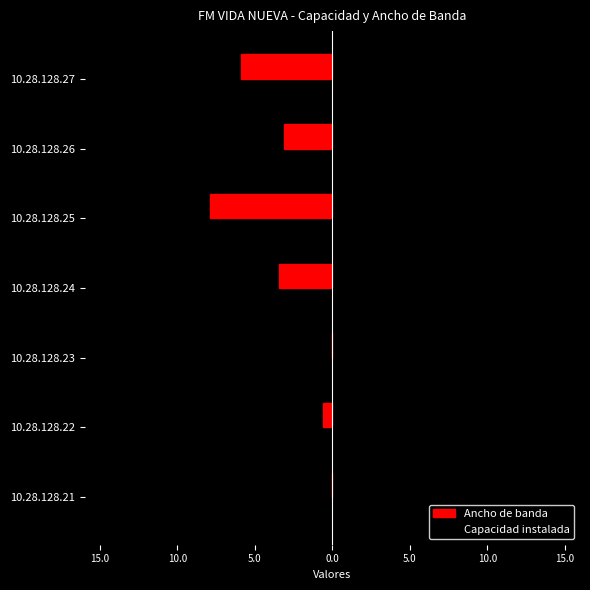

Reading left to right, what are all the values shown in this chart?

Ancho de banda: 0.0	-0.6	0.0	-3.4	-7.9	-3.1	-5.9
Capacidad instalada: 0.0	1.1	0.0	5.0	12.3	5.0	11.0